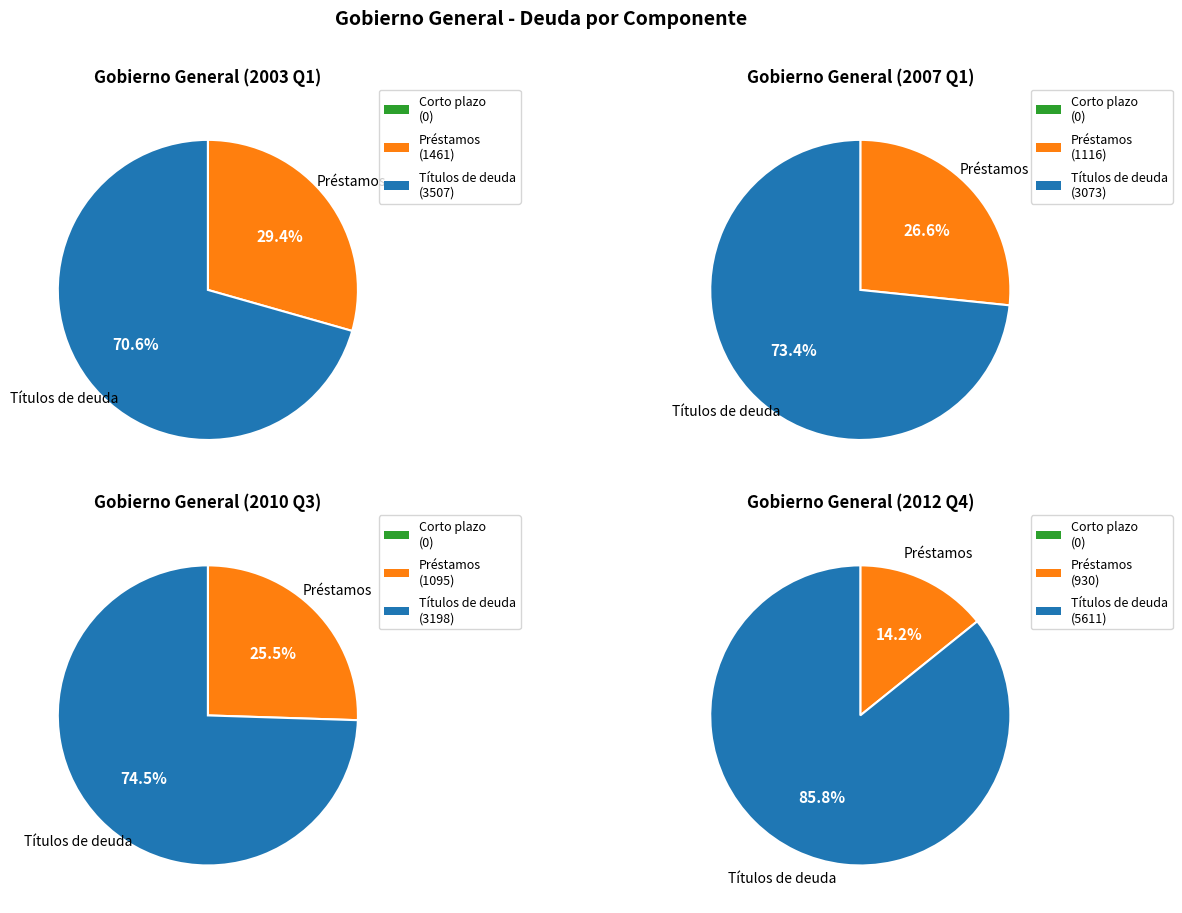

The 36 slice represents 9% of the pie. True or false?

False